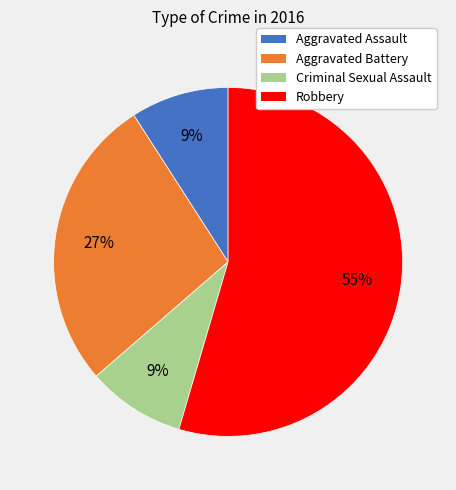

Do Aggravated Assault and Robbery together represent more than half of the pie?

Yes